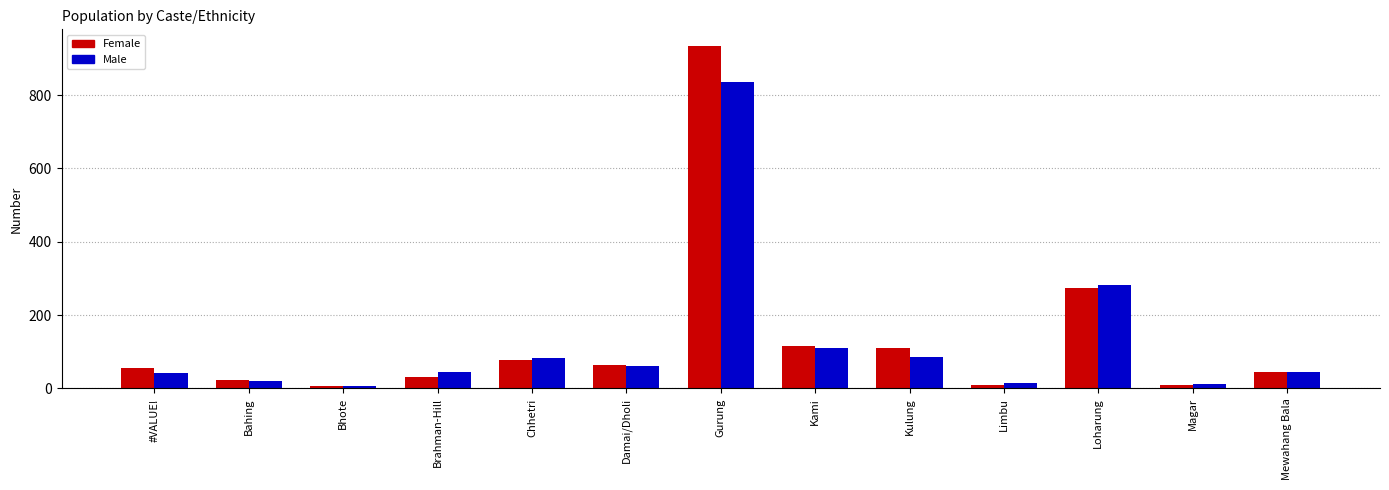

What is the approximate value of Male at Kami?

109